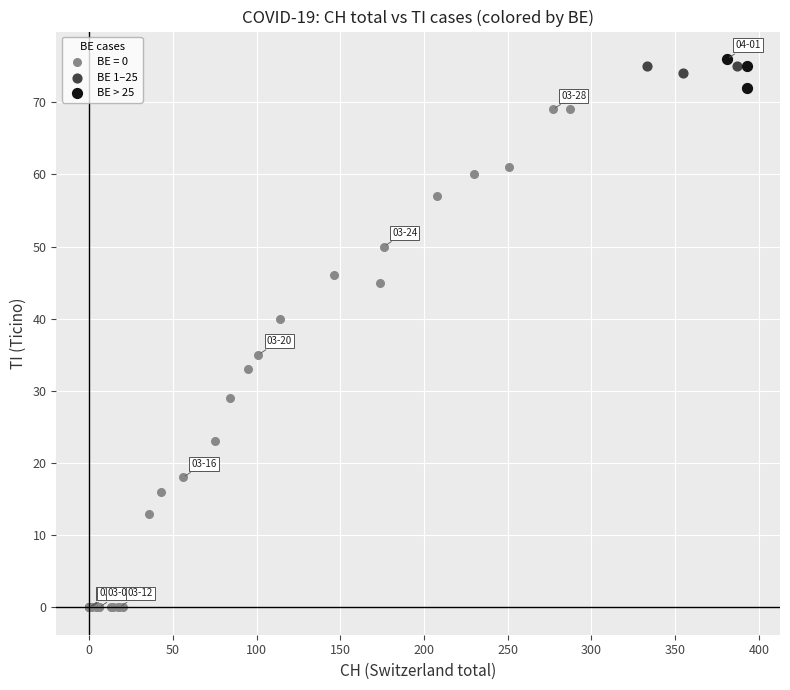

Which series reaches the minimum Y coordinate?

BE = 0